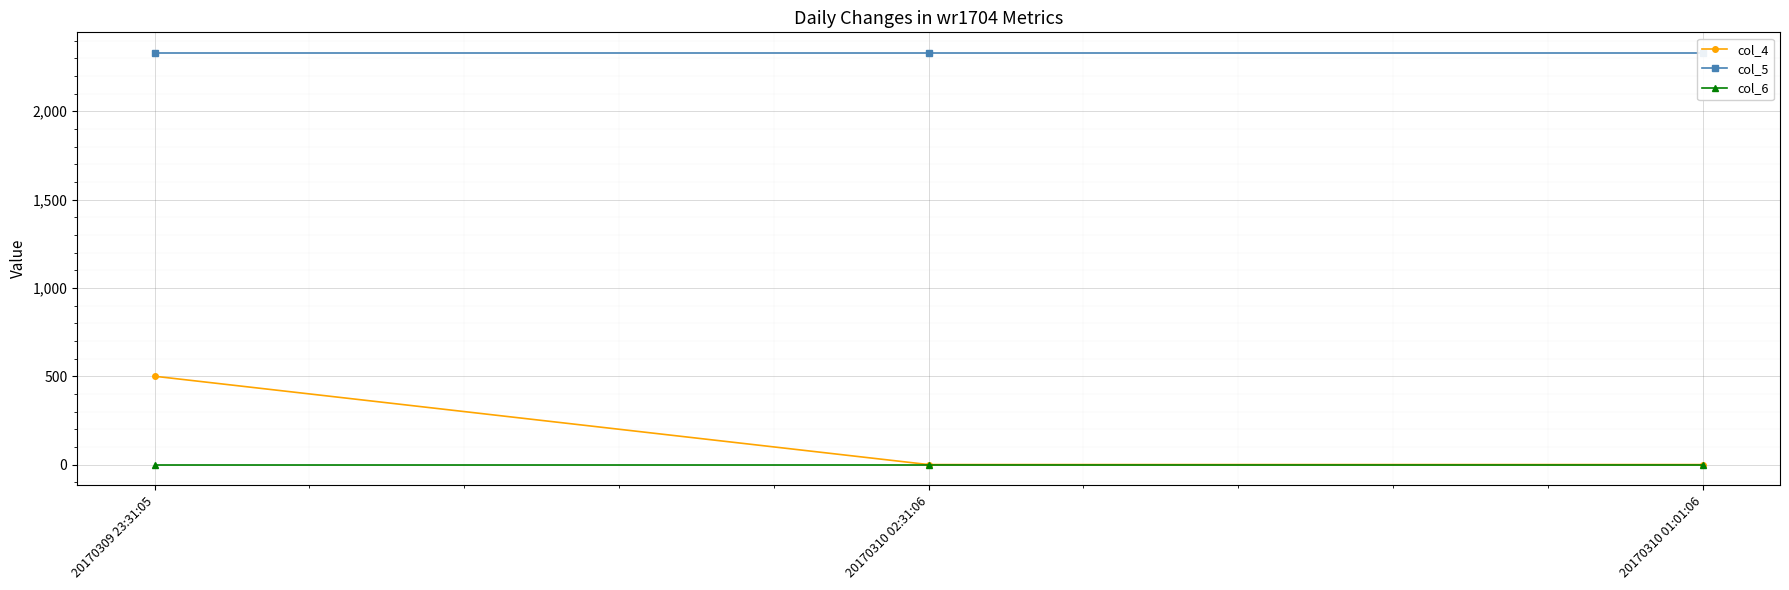

At which category is the sum across all series the highest?

20170309 23:31:05